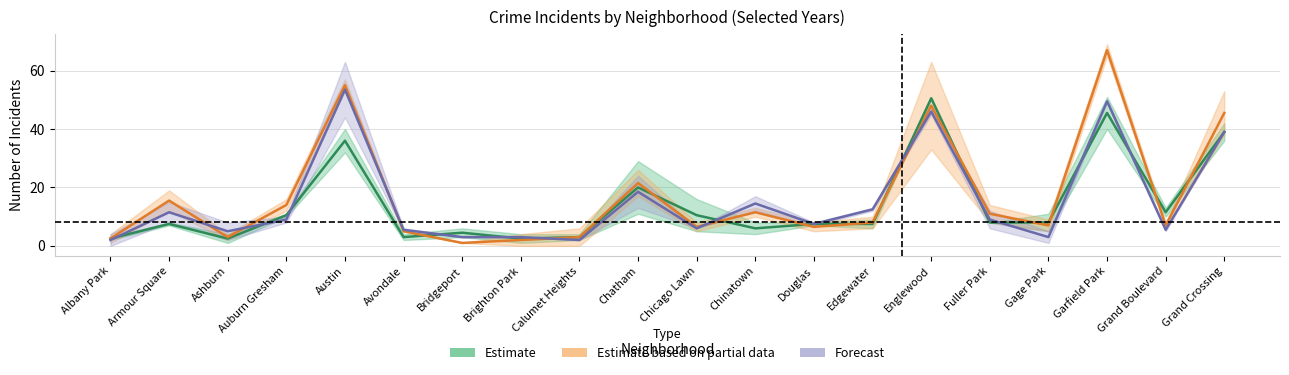

The value of 2017 at Avondale is 4.0. True or false?

False